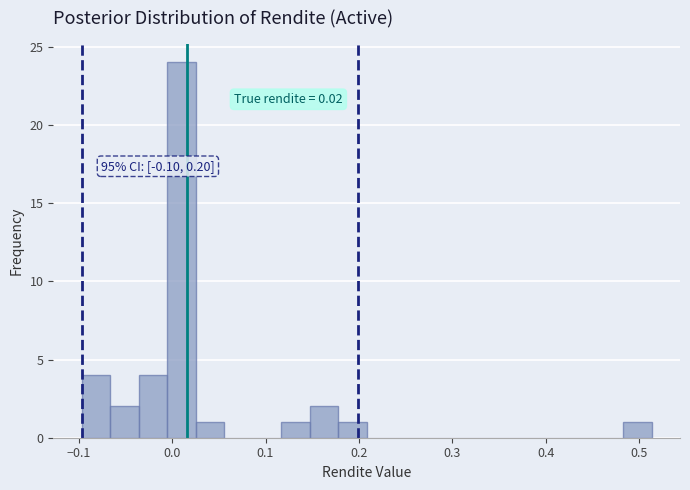

Around what value on the x-axis is the tallest bar? Give the approximate position of its centre, as read against the axis.

0.01